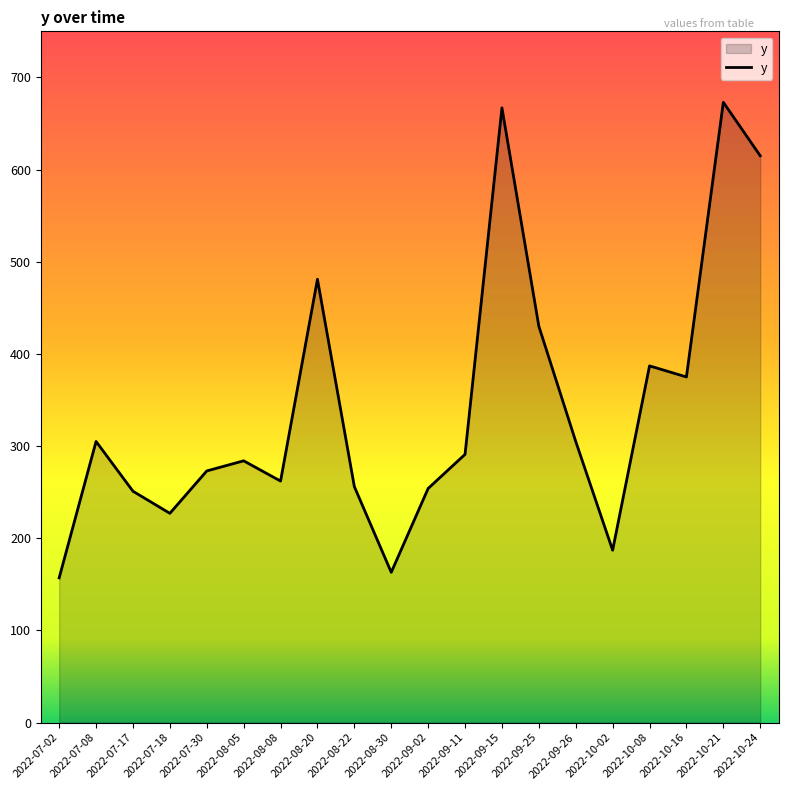

How many series are shown in this chart?

1